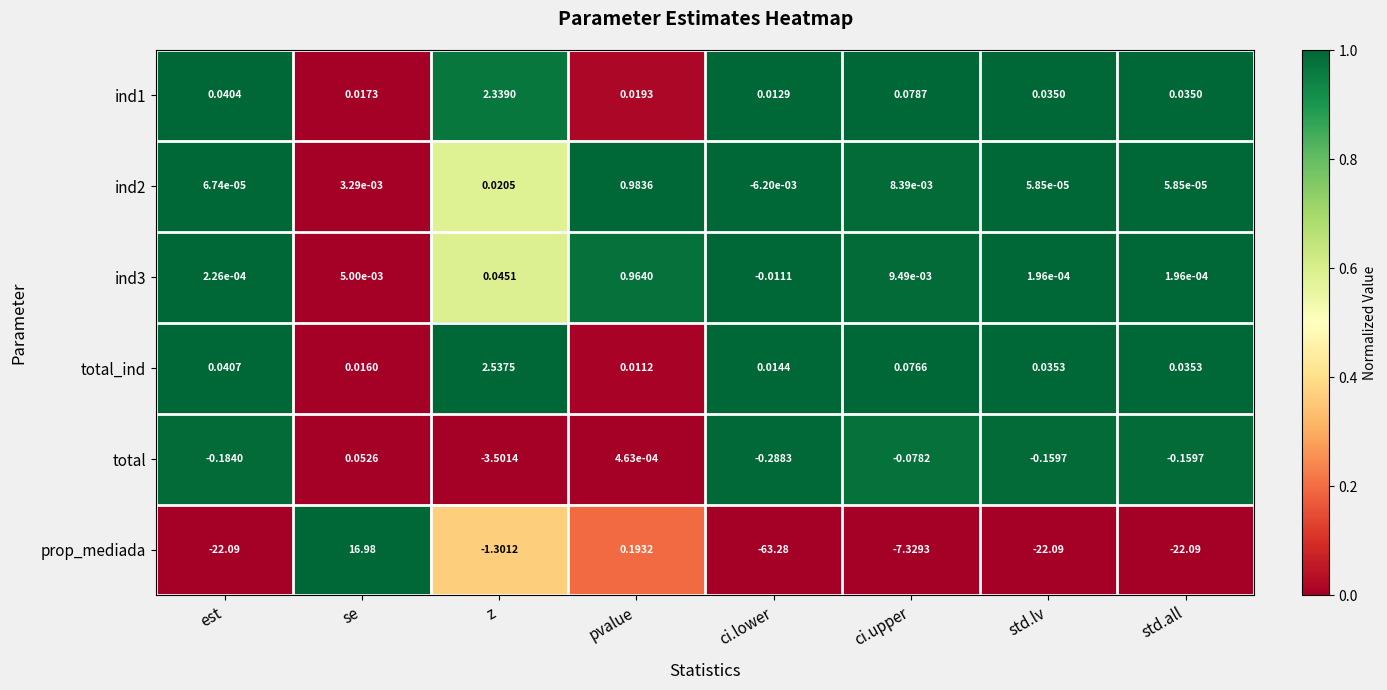

Which series has the largest range (max minus min)?

prop_mediada